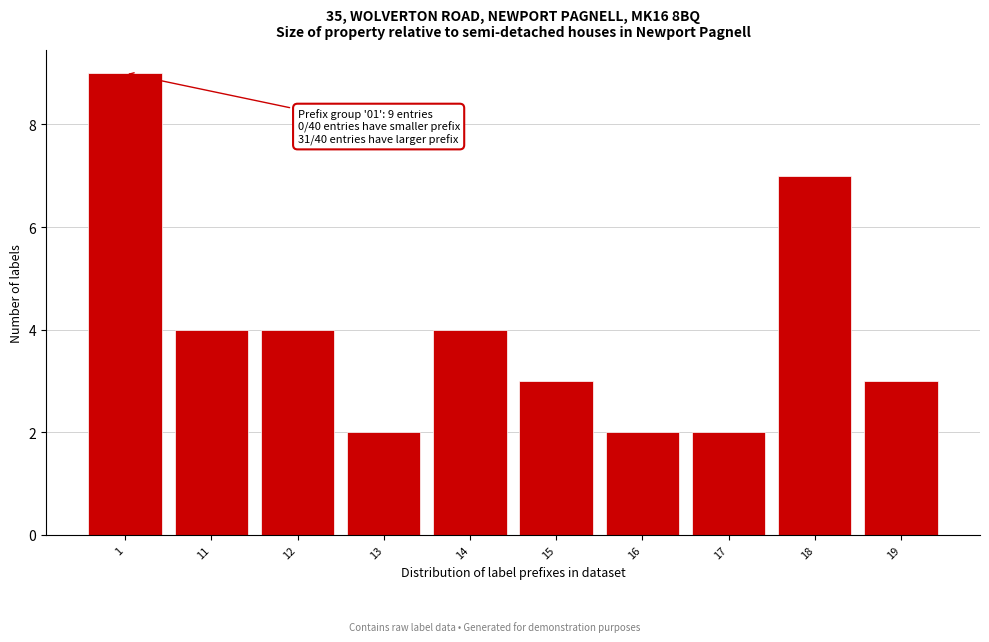

Reading right to left, extract all data points from this chart.

19=3	18=7	17=2	16=2	15=3	14=4	13=2	12=4	11=4	1=9